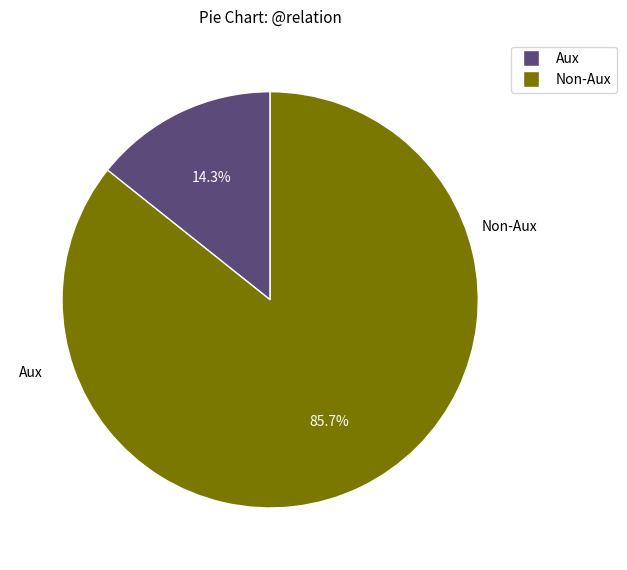

Is there any slice that represents more than half of the pie?

Yes